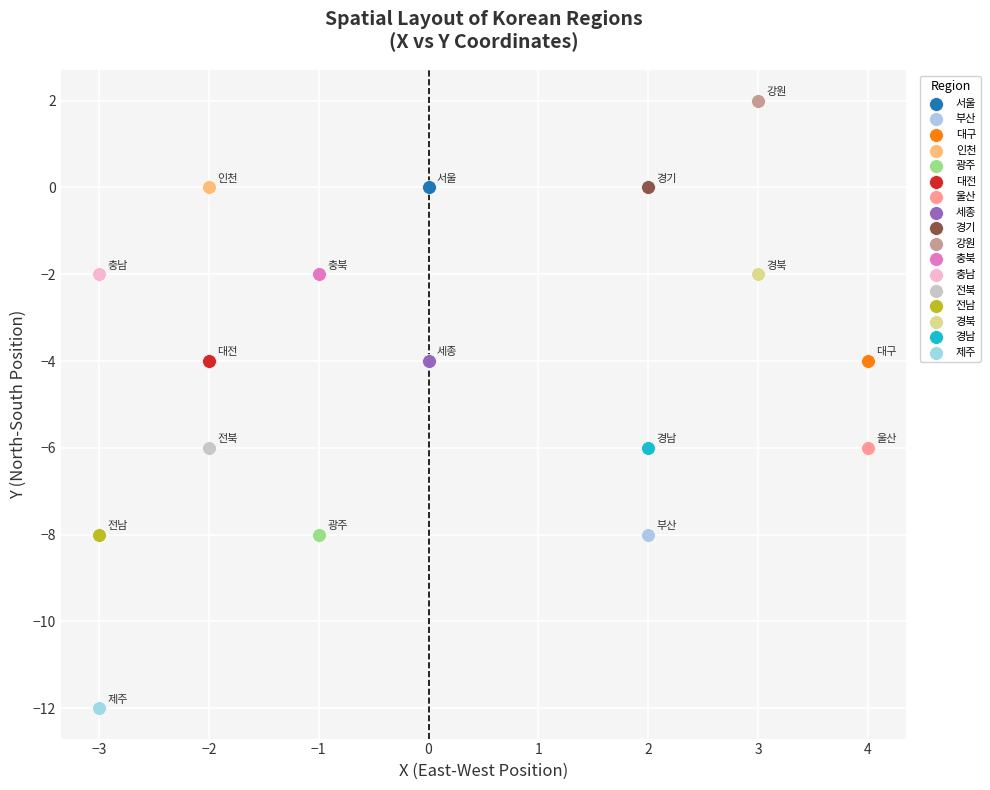

What are all the series names shown in the legend?

서울, 부산, 대구, 인천, 광주, 대전, 울산, 세종, 경기, 강원, 충북, 충남, 전북, 전남, 경북, 경남, 제주